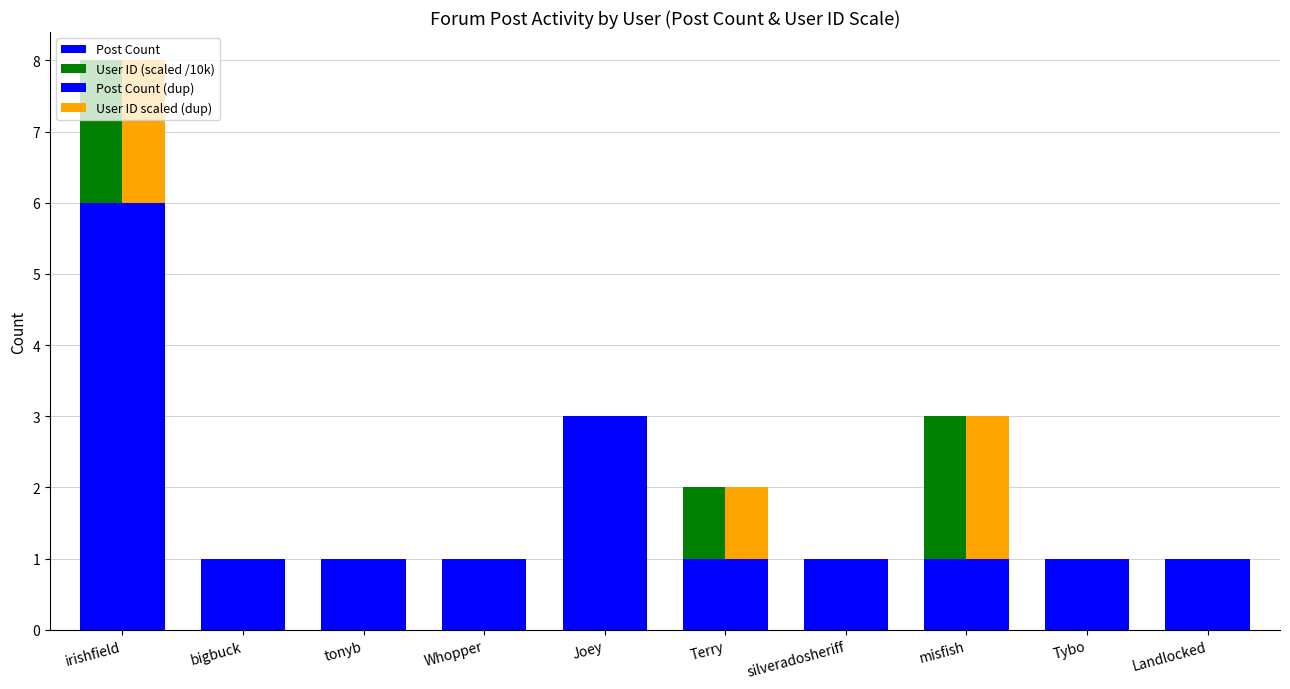

Rank the series by their maximum value, from lowest to highest.

User ID (scaled /10k), User ID scaled (dup), Post Count, Post Count (dup)